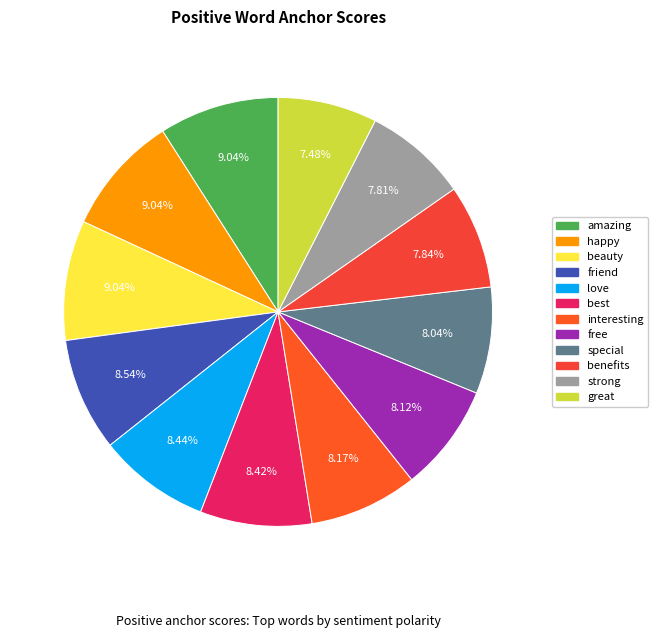

What is the ratio of the value at free to the value at happy?

0.9